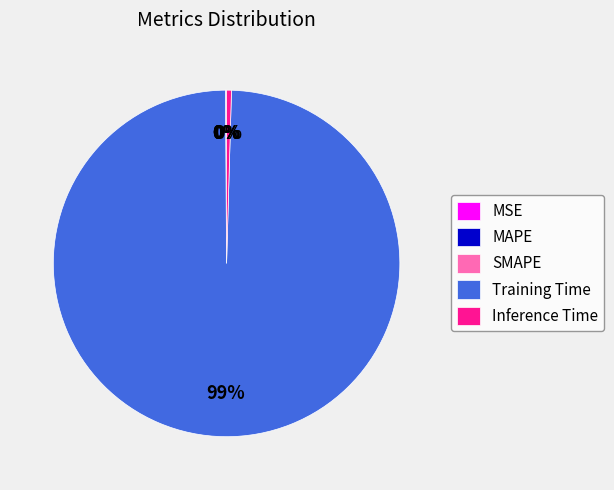

Is it true that Inference Time is 0% of the pie?

True